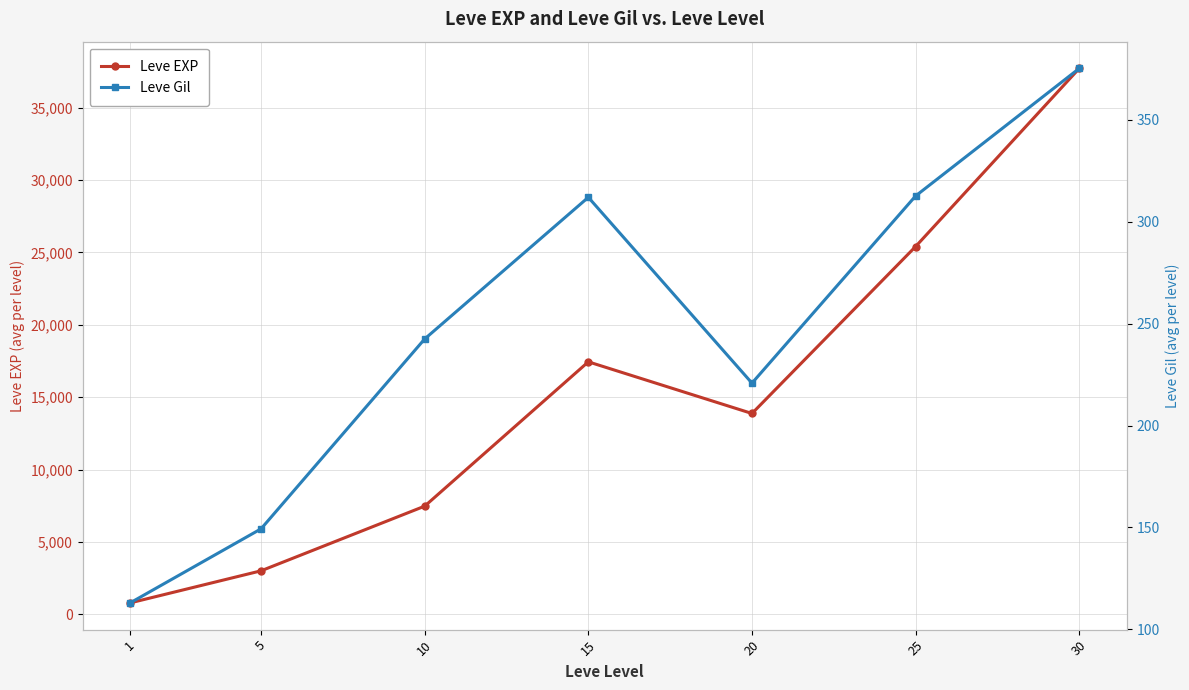

How many values in the Leve Gil series exceed 242?

4